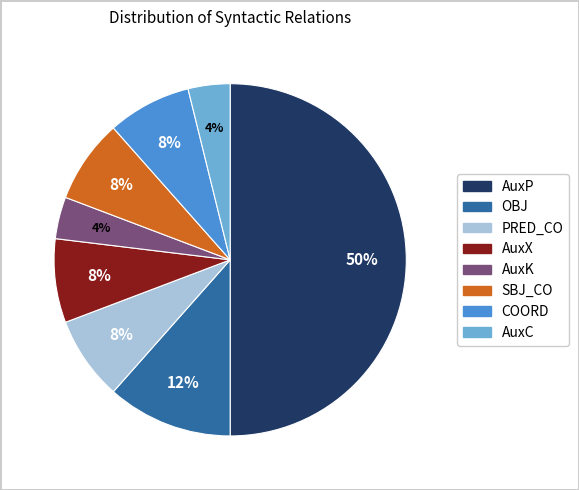

What percentage is the COORD slice, to the nearest percent?

8%